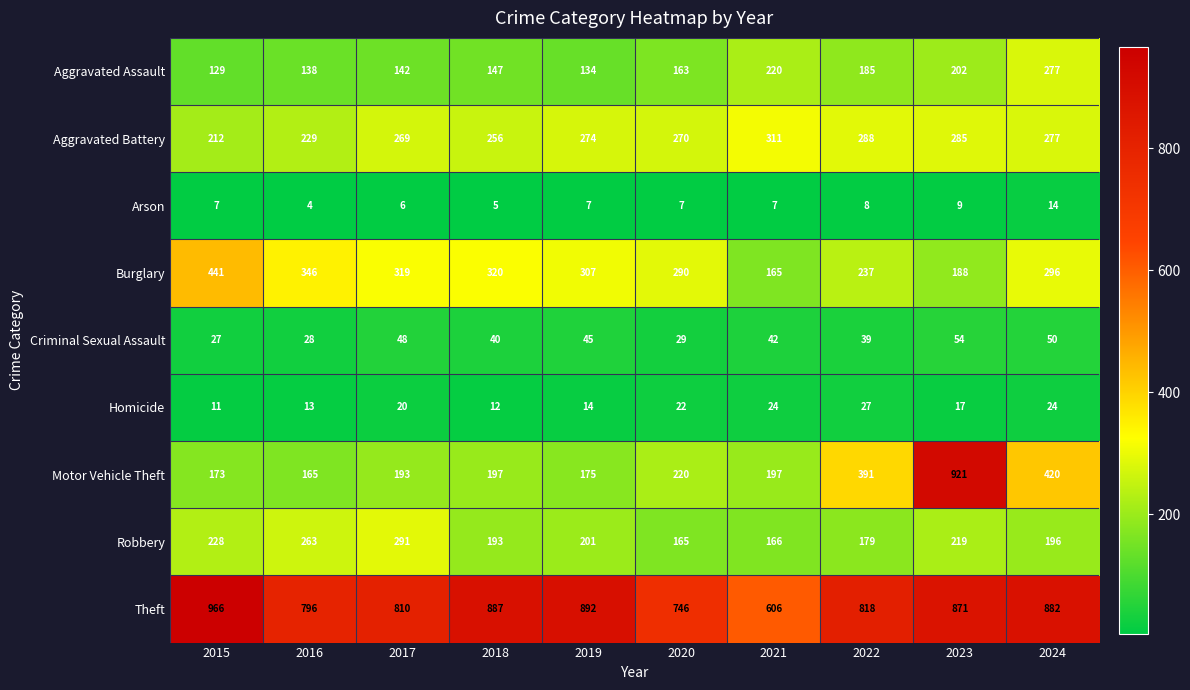

Is it true that Homicide equals 11 at 2023?

False